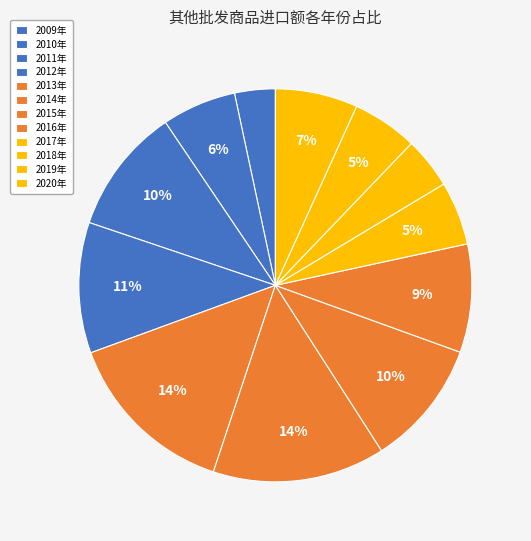

How many slices are in this pie chart?

12